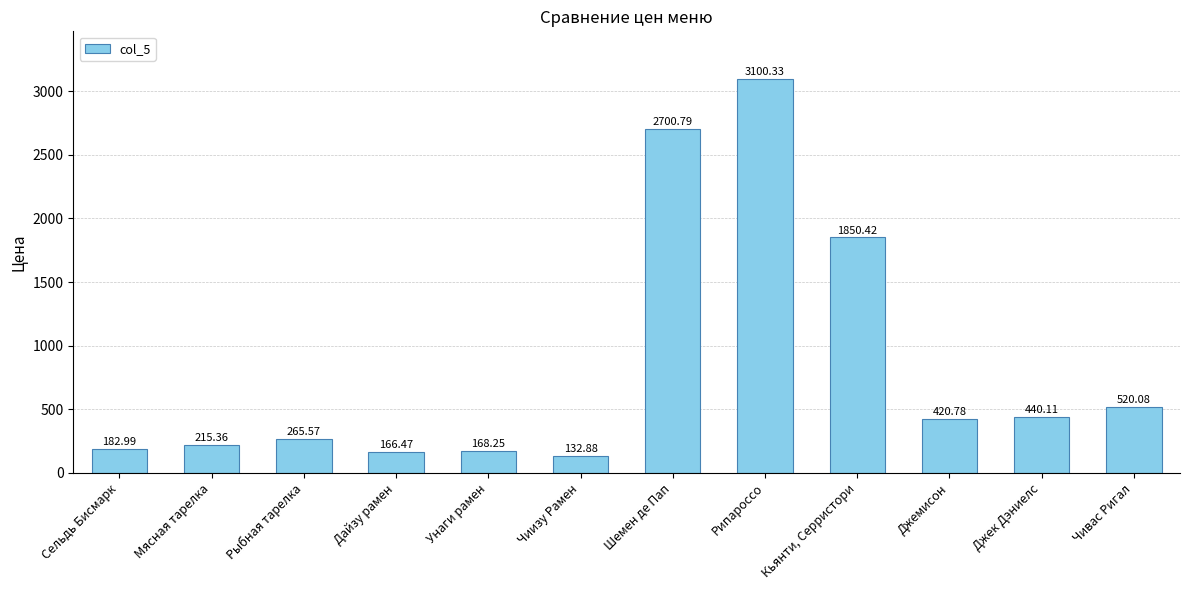

Which category has the lowest value across all series?

Чиизу Рамен